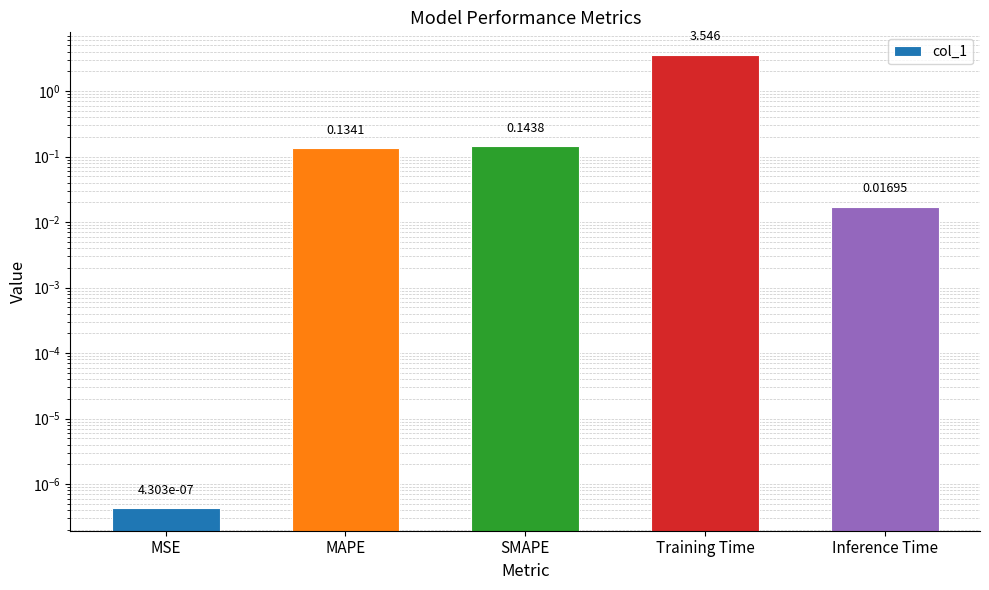

Which label corresponds to the largest value in the chart?

Training Time